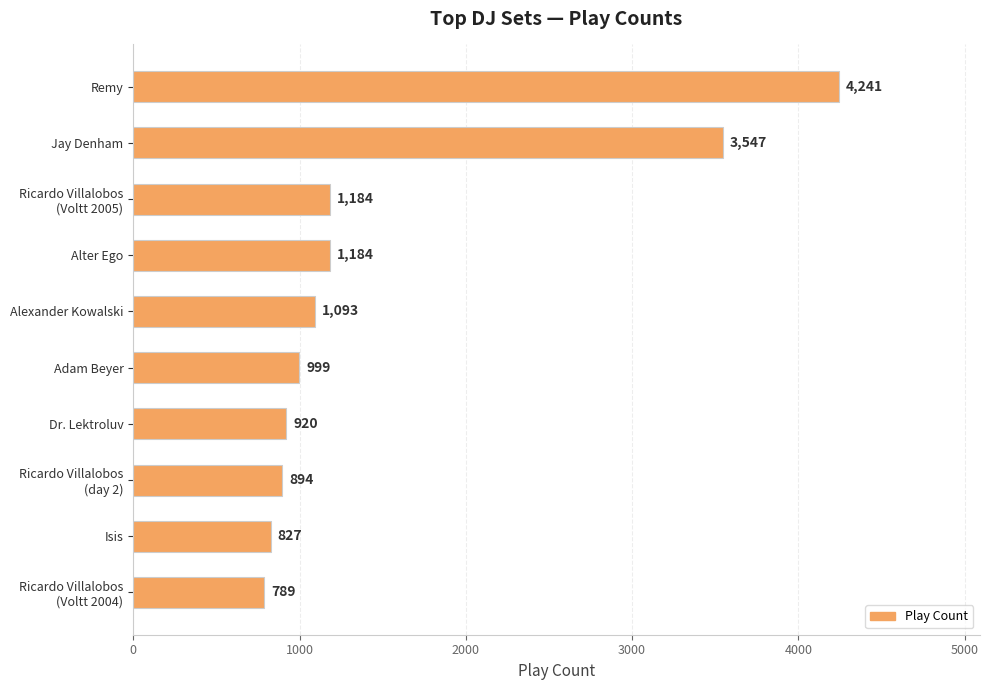

What is the value of the 8th bar from the top?

894